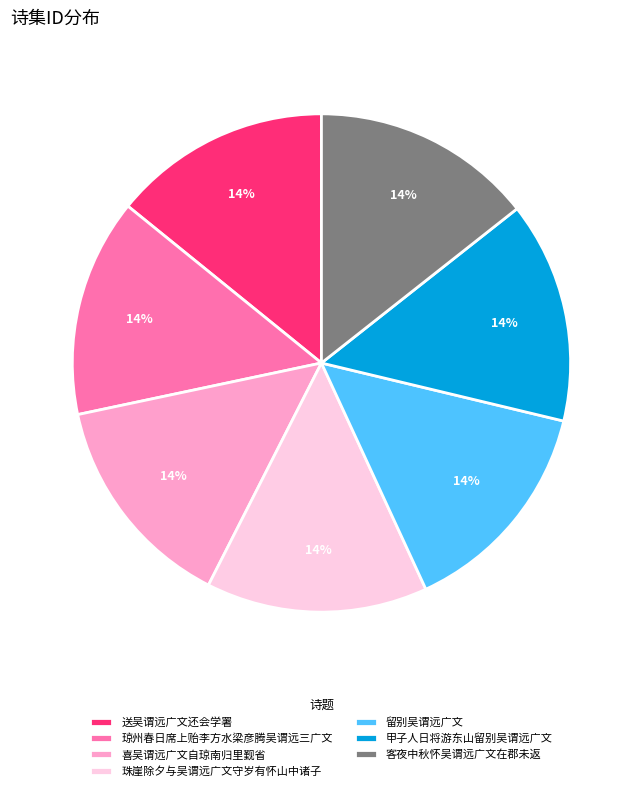

True or false: 甲子人日将游东山留别吴谓远广文 accounts for 14% of the total.

True